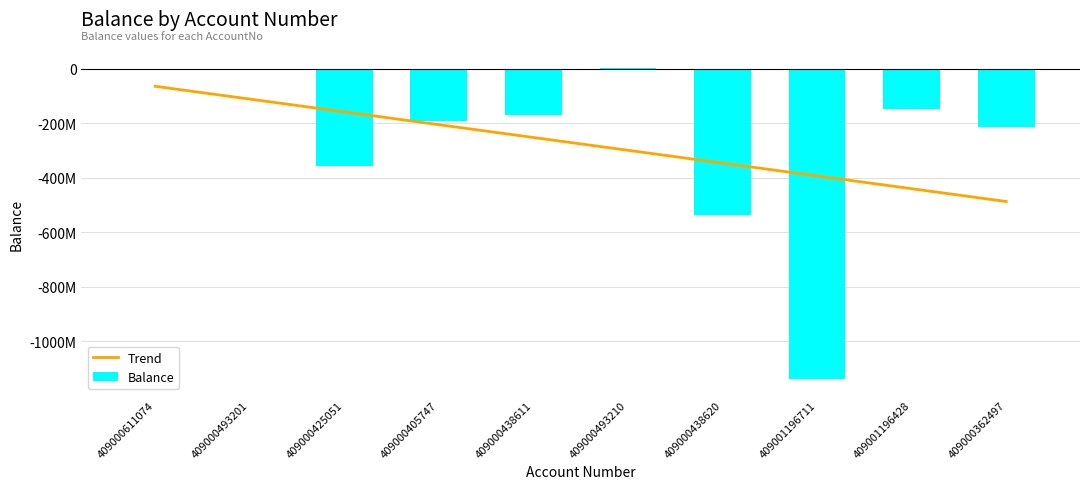

What is the sum of all Balance values?

-2758397078.9